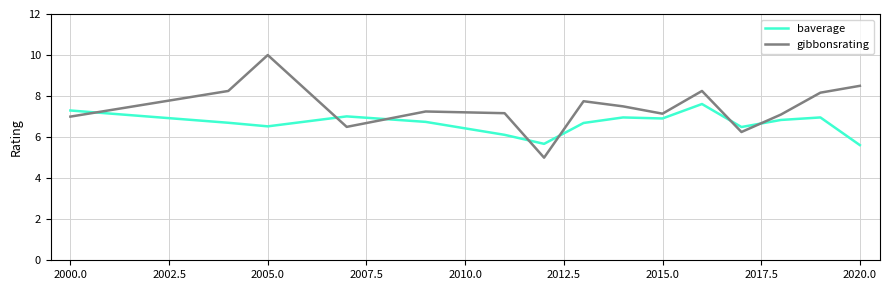

How many lines are shown in the chart?

2